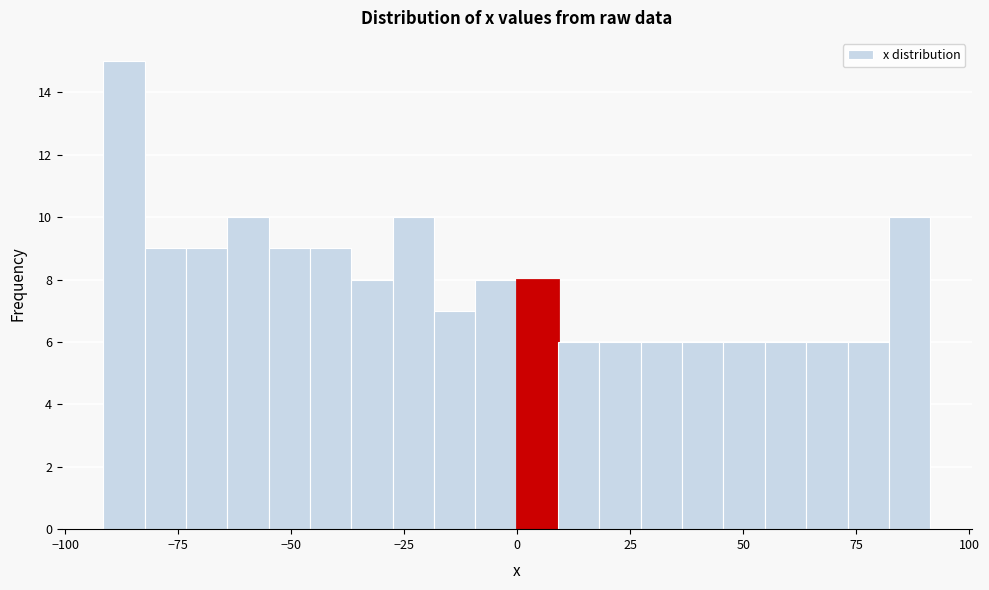

Around what value on the x-axis is the tallest bar? Give the approximate position of its centre, as read against the axis.

-85